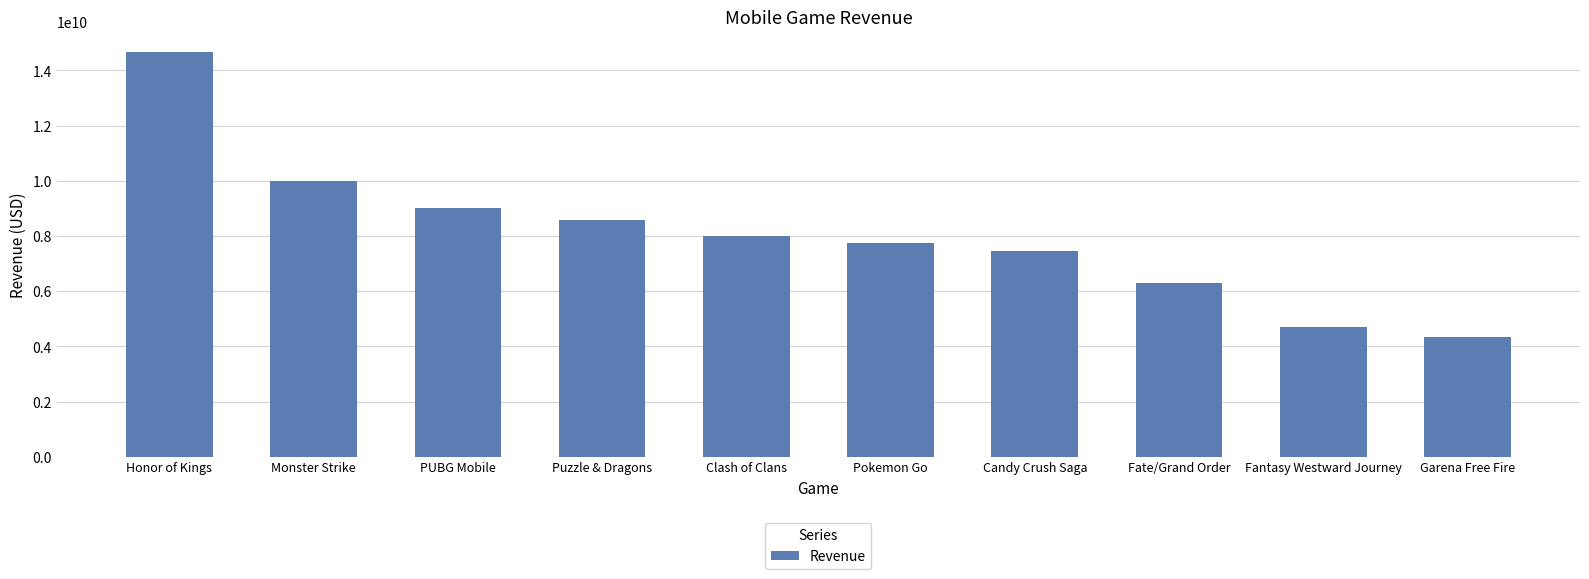

List the labels in order of value, largest first.

Honor of Kings, Monster Strike, PUBG Mobile, Puzzle & Dragons, Clash of Clans, Pokemon Go, Candy Crush Saga, Fate/Grand Order, Fantasy Westward Journey, Garena Free Fire